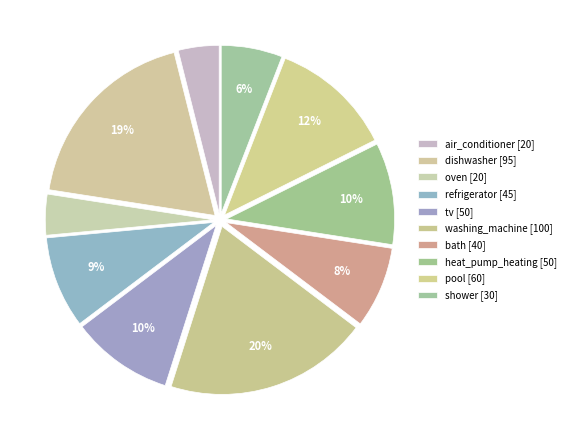

Count the number of slices in the pie.

10